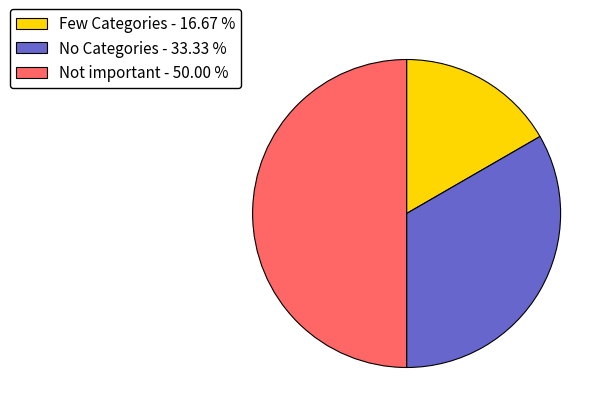

Which category has the smallest portion of the pie?

Few Categories